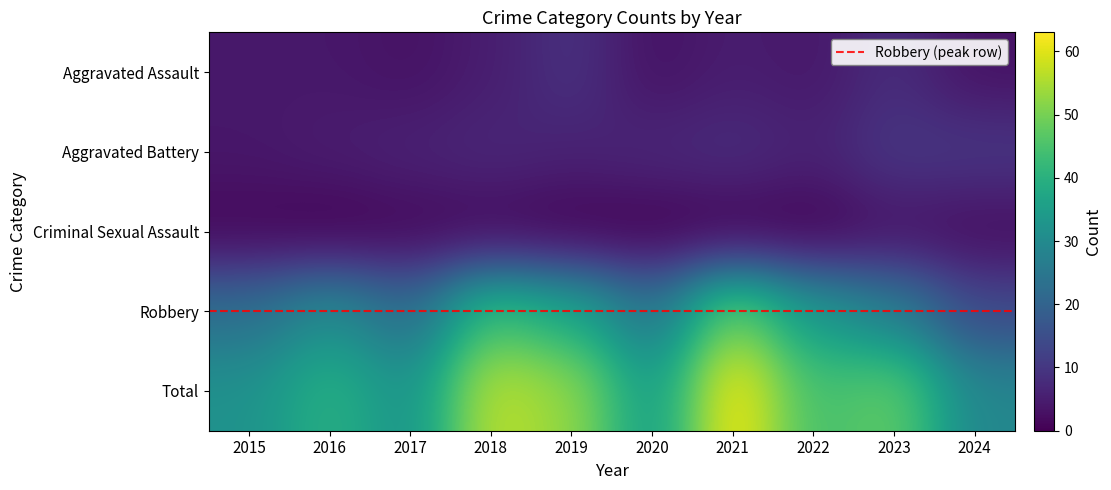

List the labels in order of Aggravated Assault value, largest first.

2019, 2023, 2018, 2021, 2015, 2016, 2022, 2017, 2020, 2024